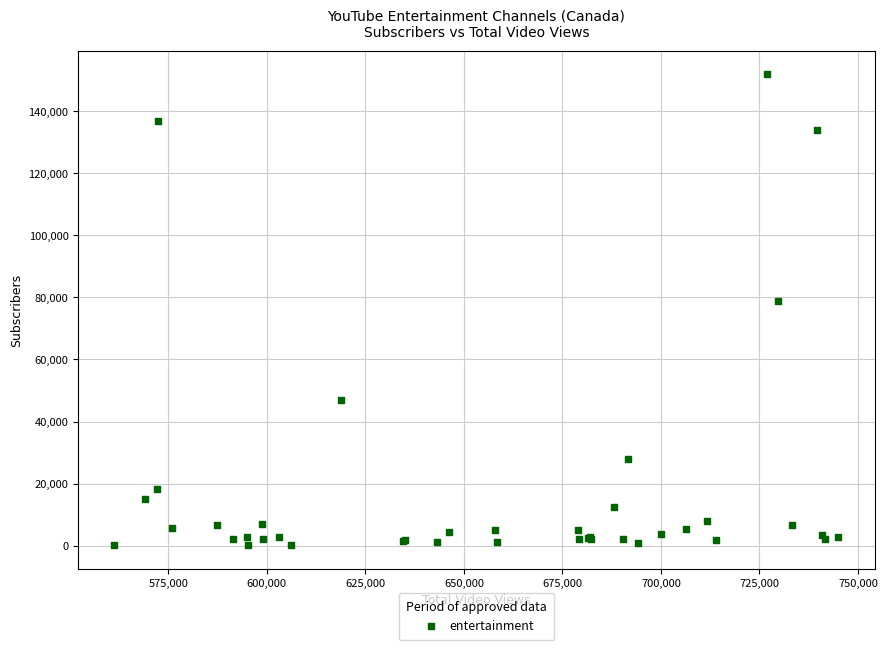

What Y value in the scatter plot is closest to 76086?

78800